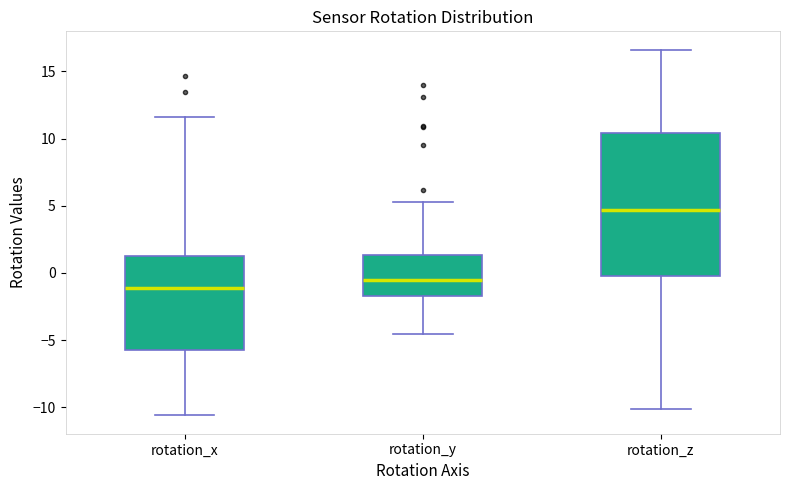

Which box's median line is the highest?

rotation_z